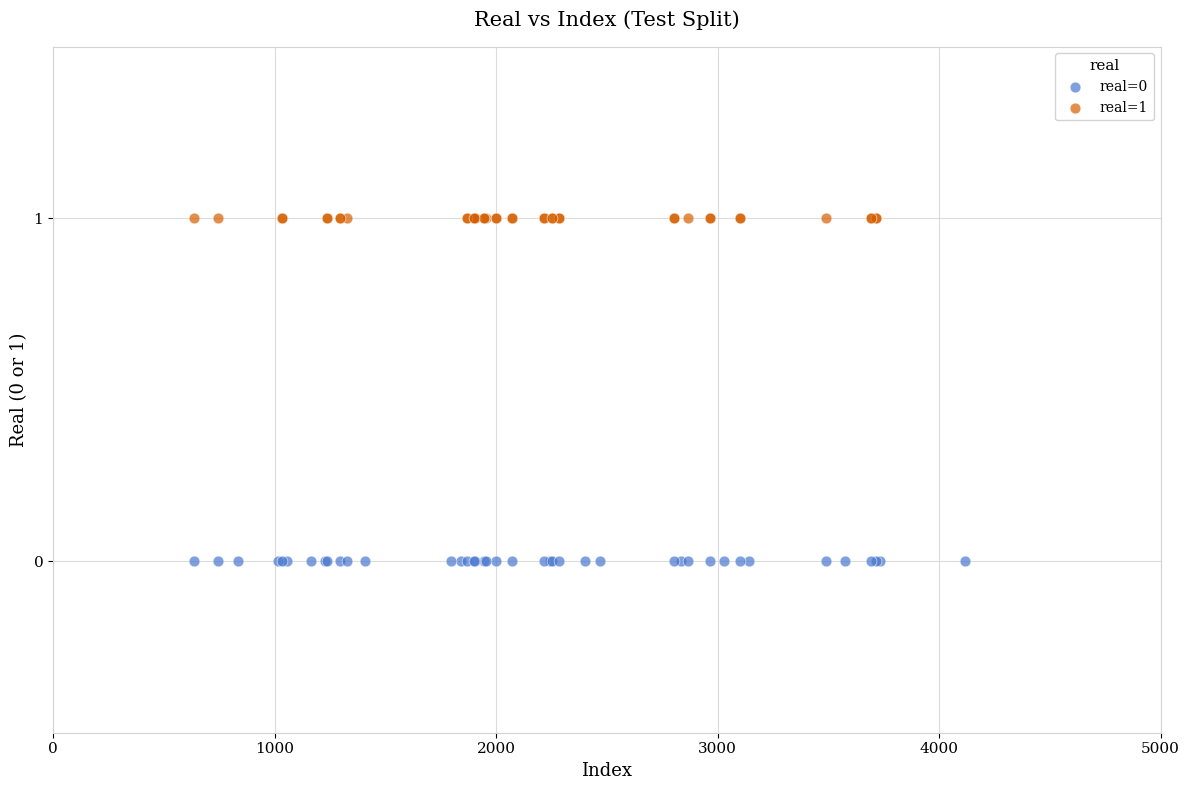

Which series contains the lowest Y value?

real=0